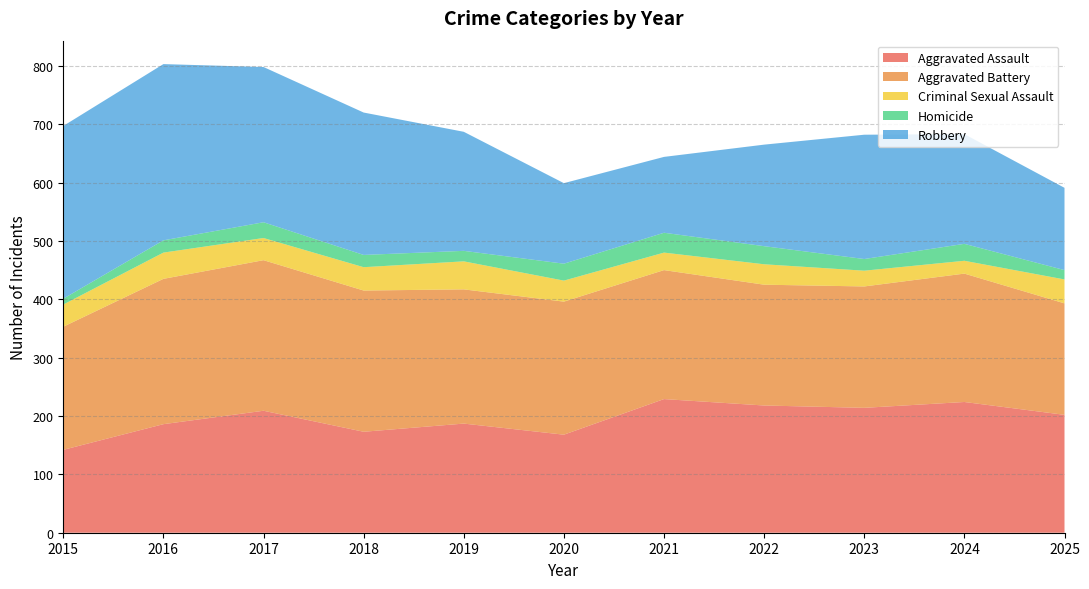

At how many categories does at least one series exceed 664?

1